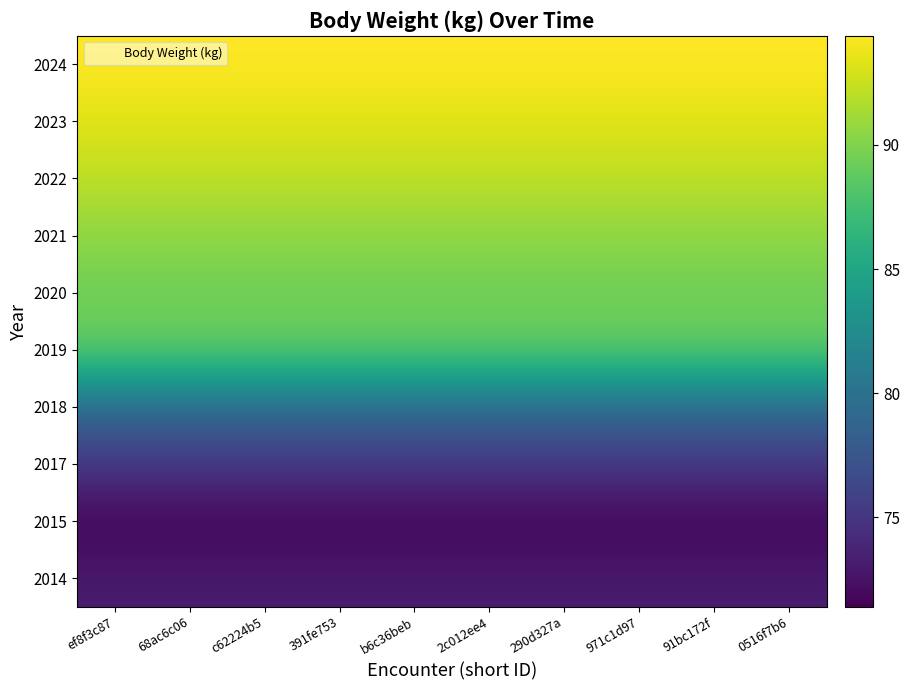

Which category has the highest value across all series?

ef8f3c87